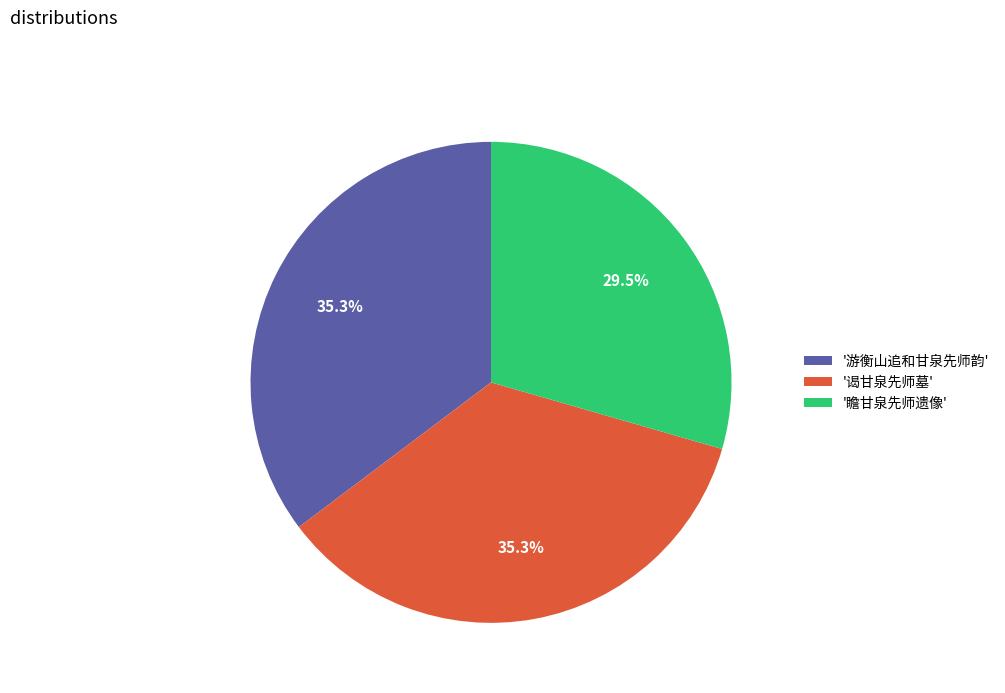

Approximately how many times larger is the value at '游衡山追和甘泉先师韵' compared to '谒甘泉先师墓'?

1.0